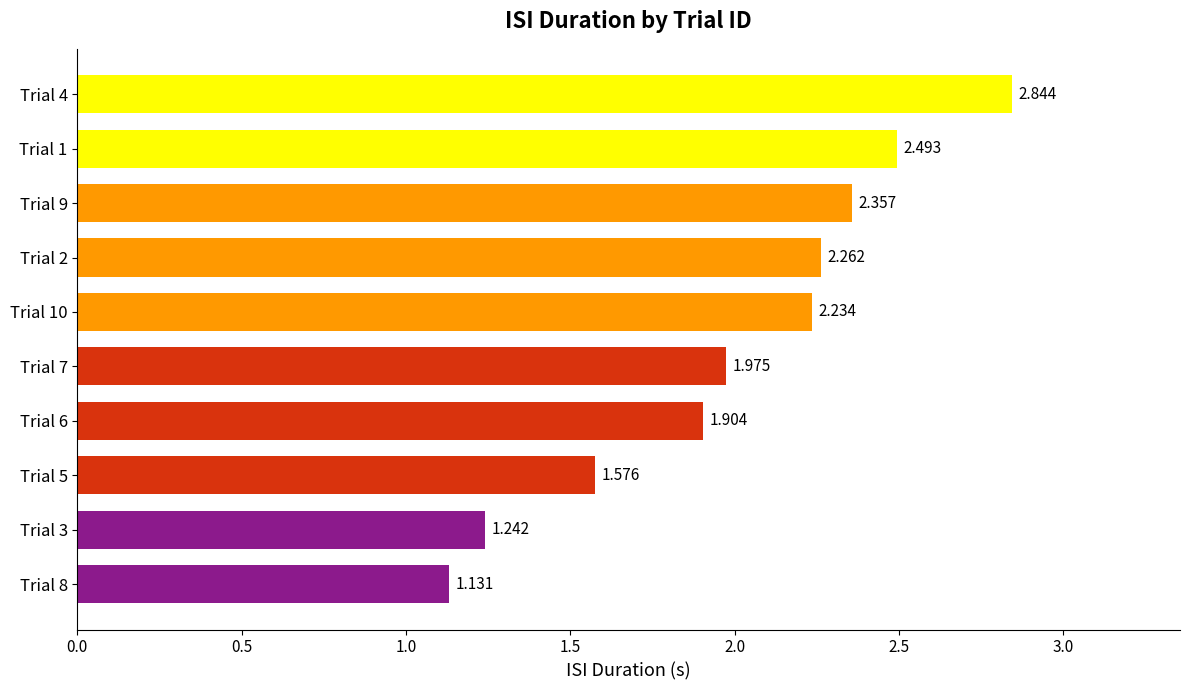

How many data points are above 2?

5